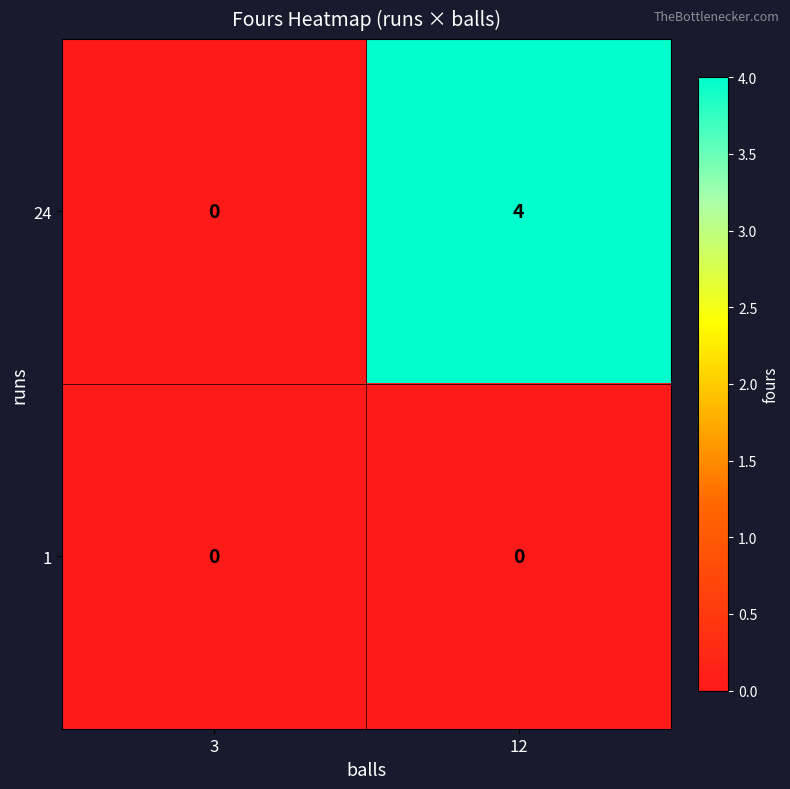

What is the total value across all series at 12?

4